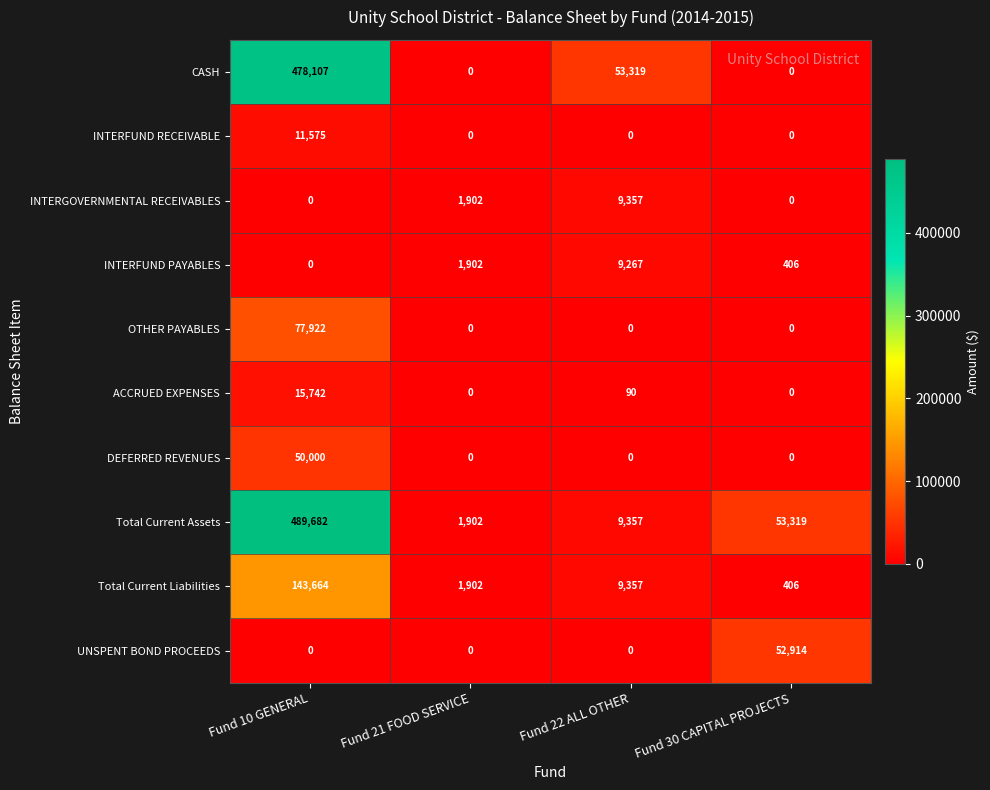

What is the sum of the UNSPENT BOND PROCEEDS values at Fund 30 CAPITAL PROJECTS and Fund 10 GENERAL?

52914